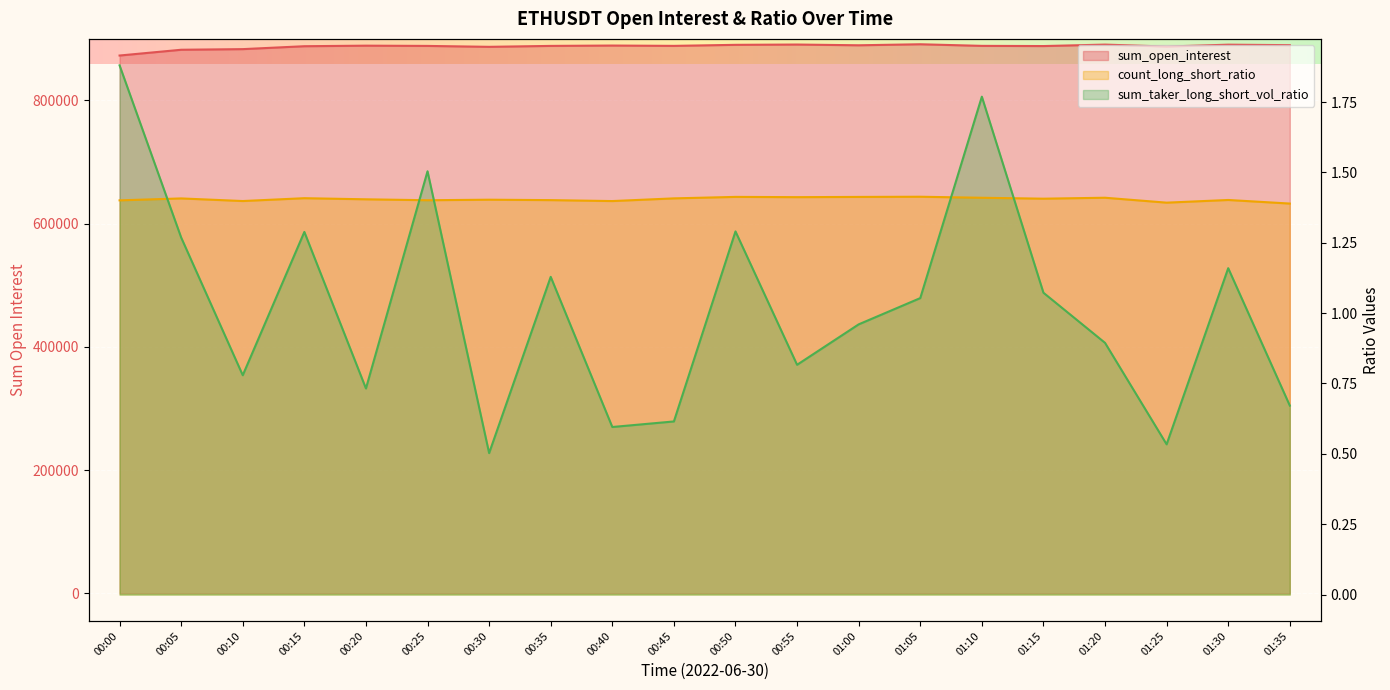

In count_long_short_ratio, how many points are lower than both neighbors (excluding endpoints)?

6